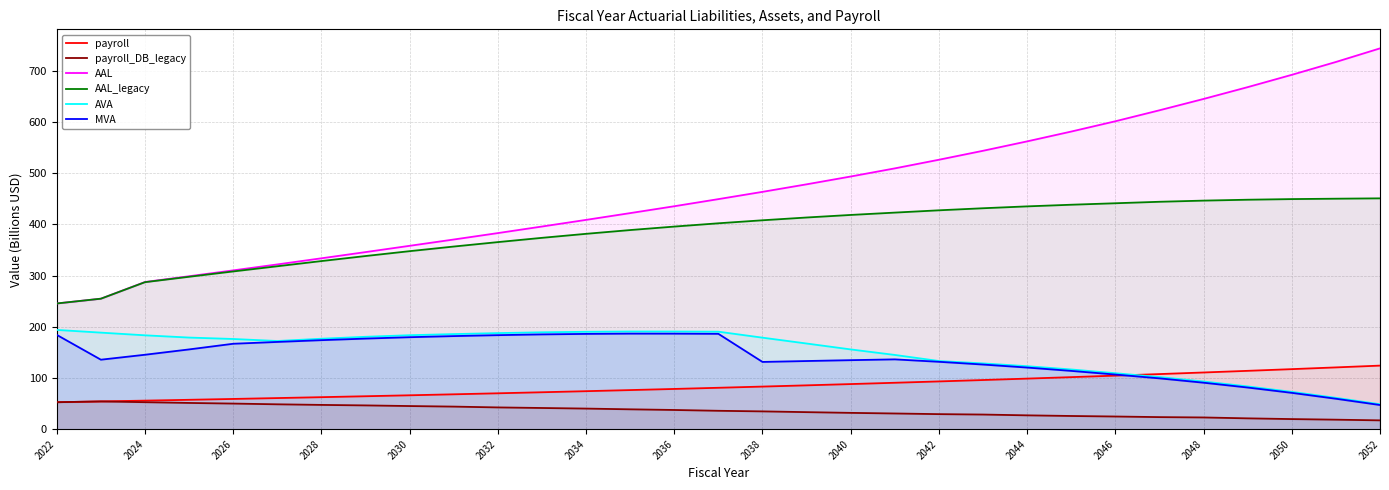

What is the value of the payroll_DB_legacy point at the 18th from the left?

33.3